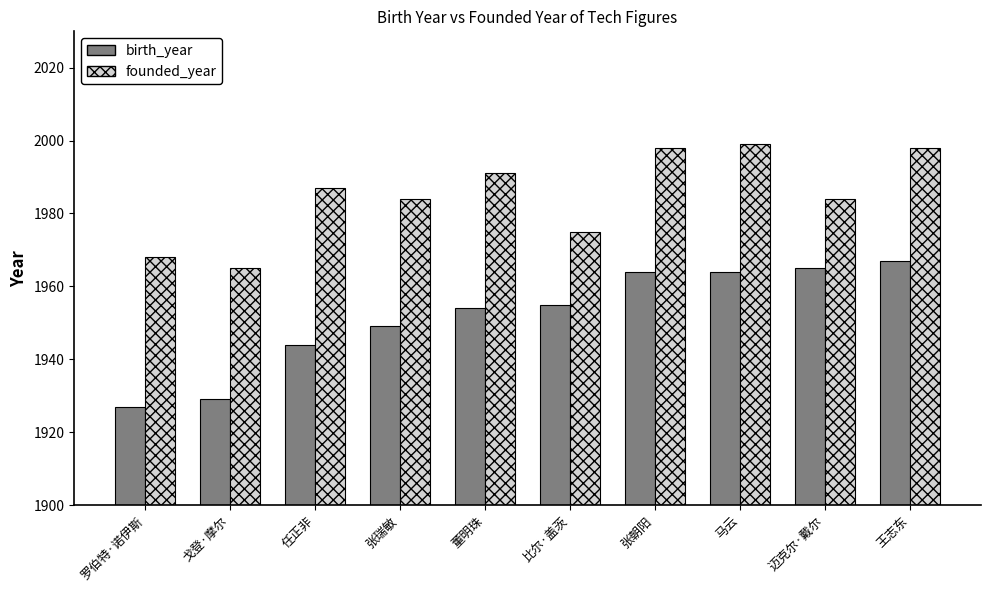

Is the value of founded_year at 马云 greater than the value of birth_year at 任正非?

Yes